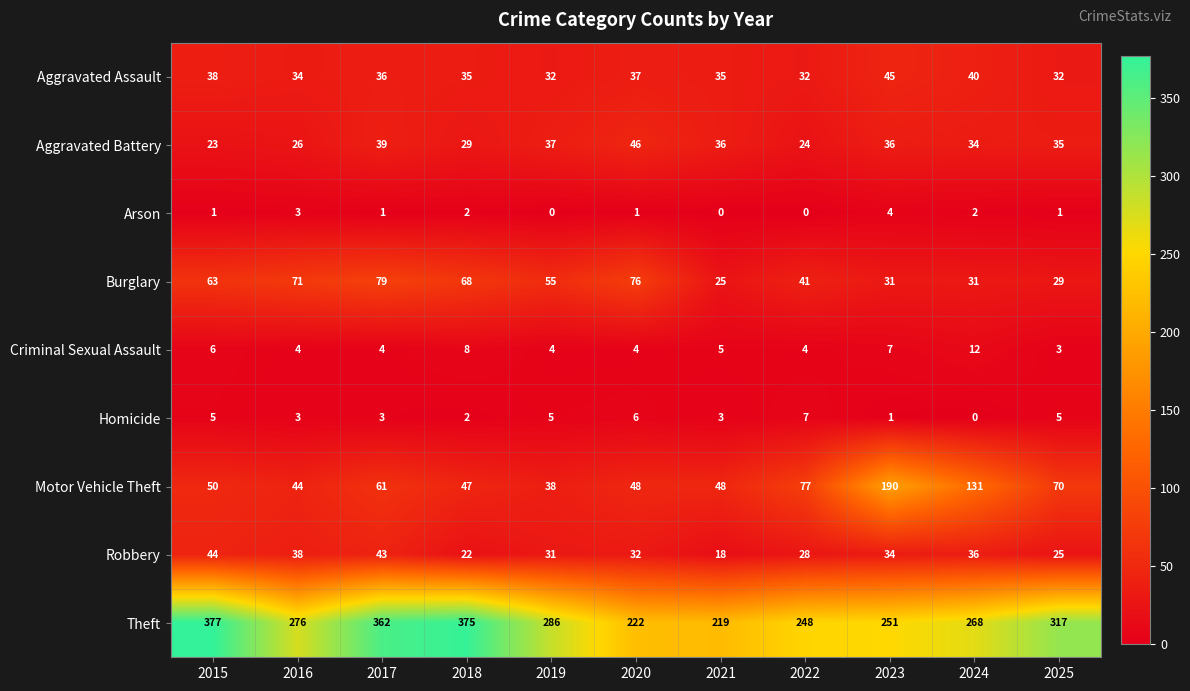

What is the spread (max minus min) of values at 2020?

221